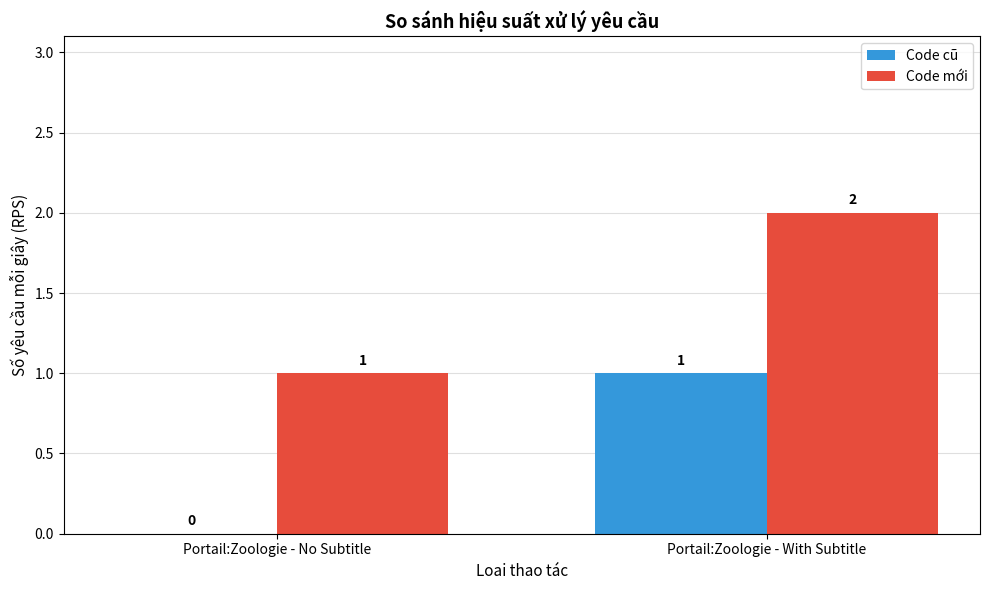

How many Code cũ values are between 0 and 1?

2